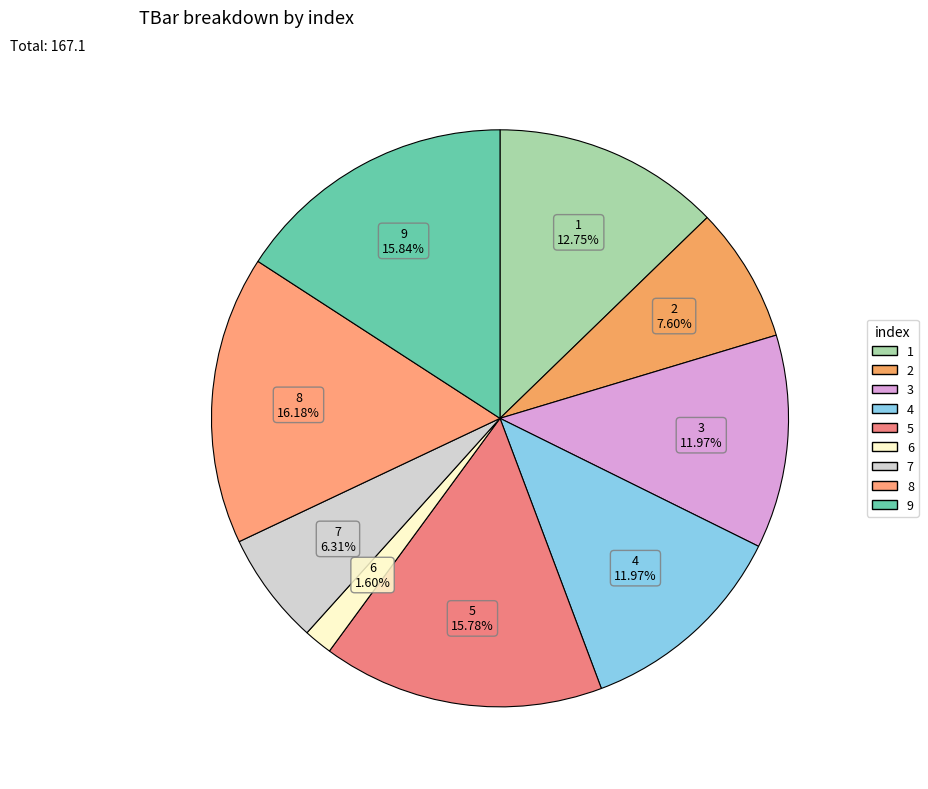

How many slices are in this pie chart?

9